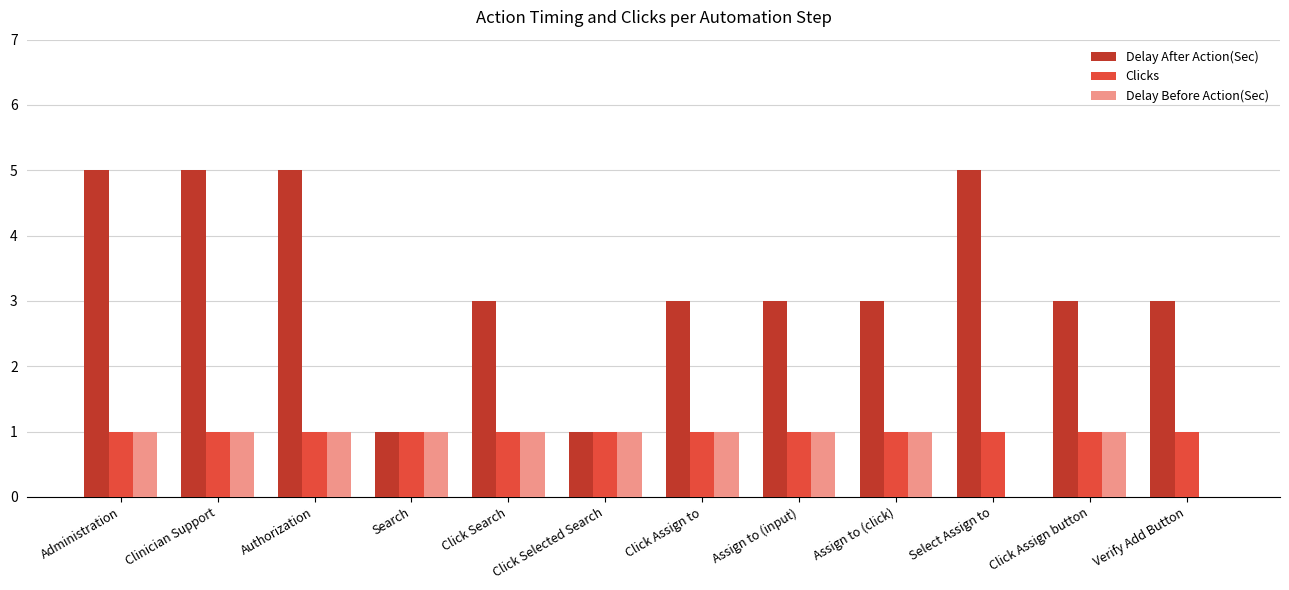

What is the difference between the Delay After Action(Sec) values at Click Selected Search and Assign to (click)?

2